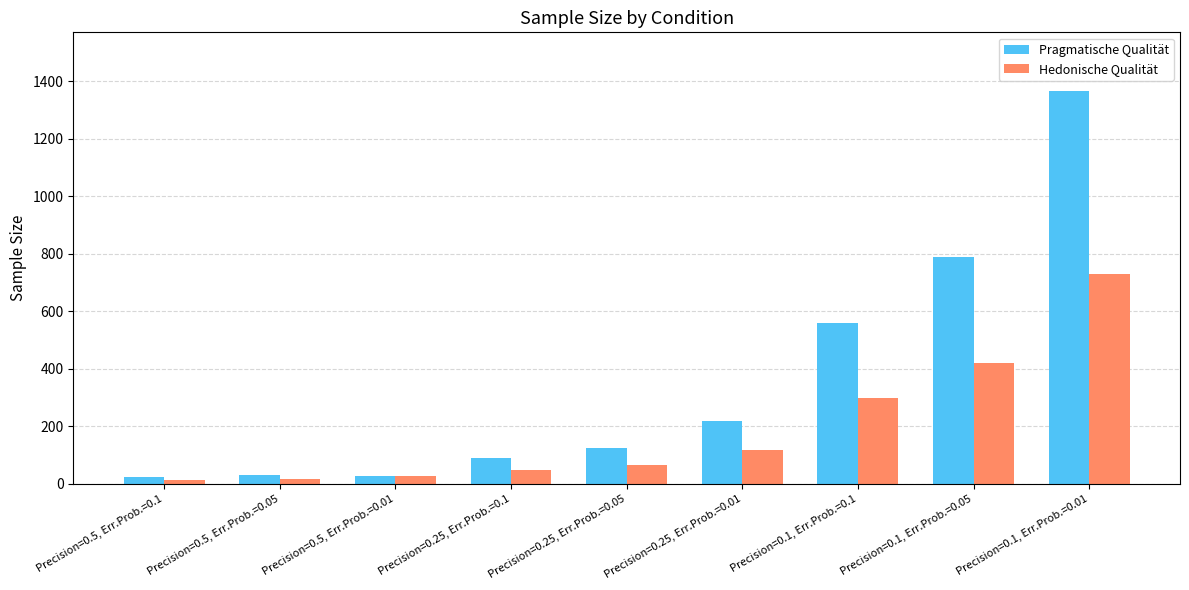

Rank the categories by Hedonische Qualität value from lowest to highest.

Precision=0.5, Err.Prob.=0.1, Precision=0.5, Err.Prob.=0.05, Precision=0.5, Err.Prob.=0.01, Precision=0.25, Err.Prob.=0.1, Precision=0.25, Err.Prob.=0.05, Precision=0.25, Err.Prob.=0.01, Precision=0.1, Err.Prob.=0.1, Precision=0.1, Err.Prob.=0.05, Precision=0.1, Err.Prob.=0.01